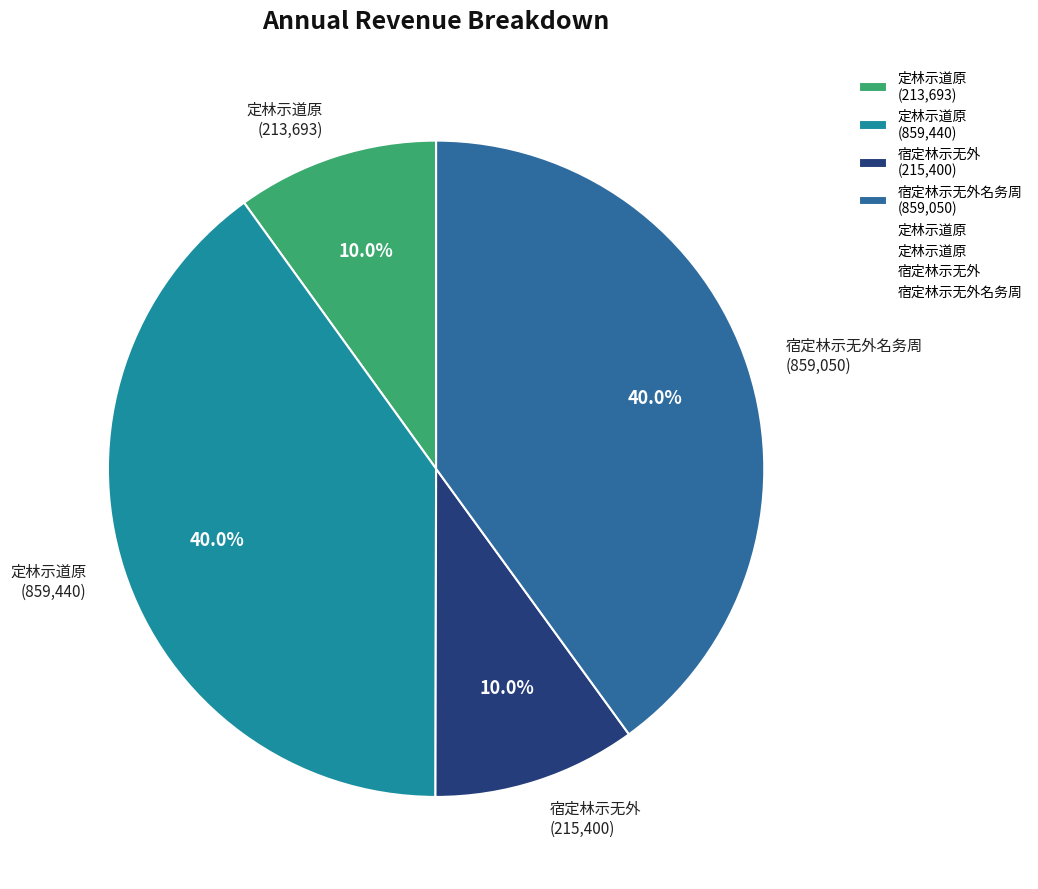

Is there any slice that represents more than half of the pie?

No